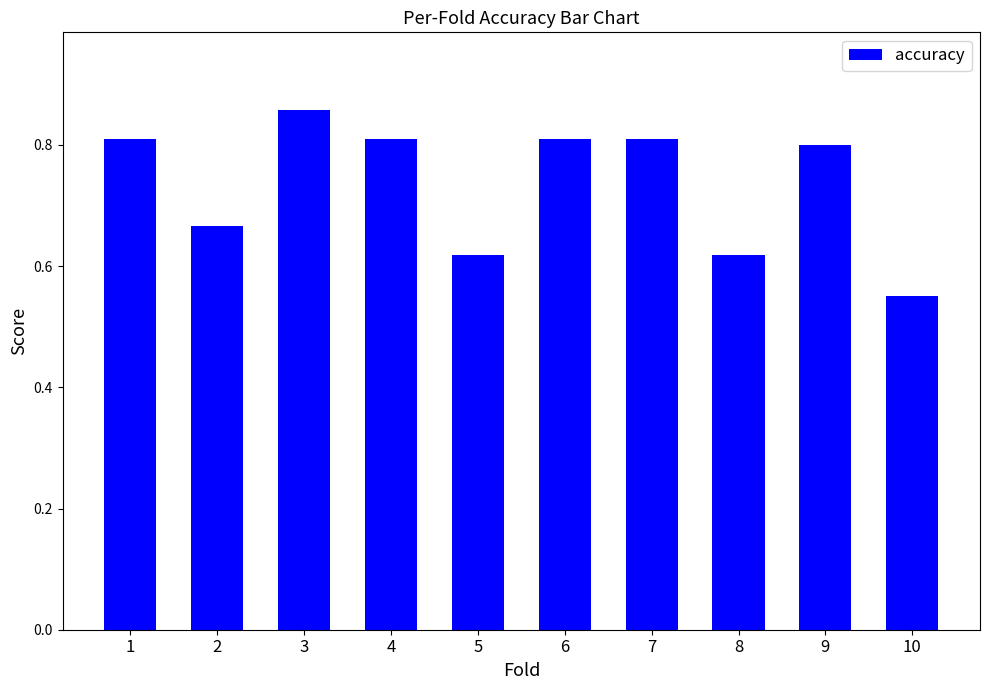

What is the difference between the maximum and minimum values?

0.3